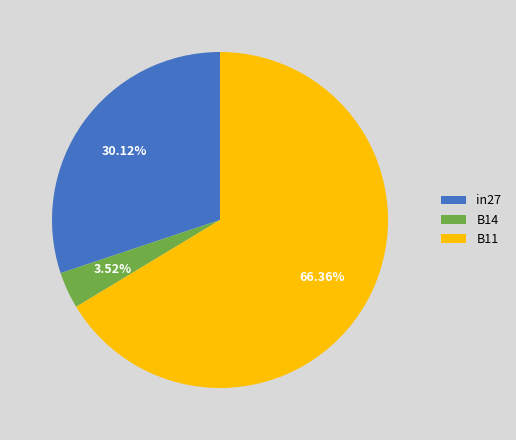

How many segments does this pie chart have?

3